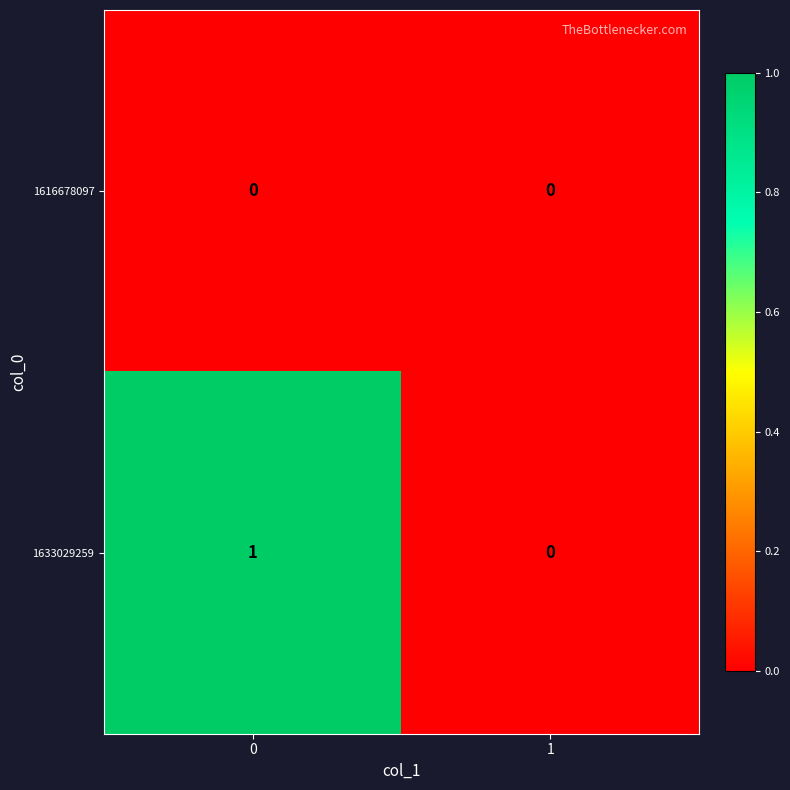

Reading left to right, extract all data points from this chart.

1616678097: 0=0	1=0
1633029259: 0=1	1=0